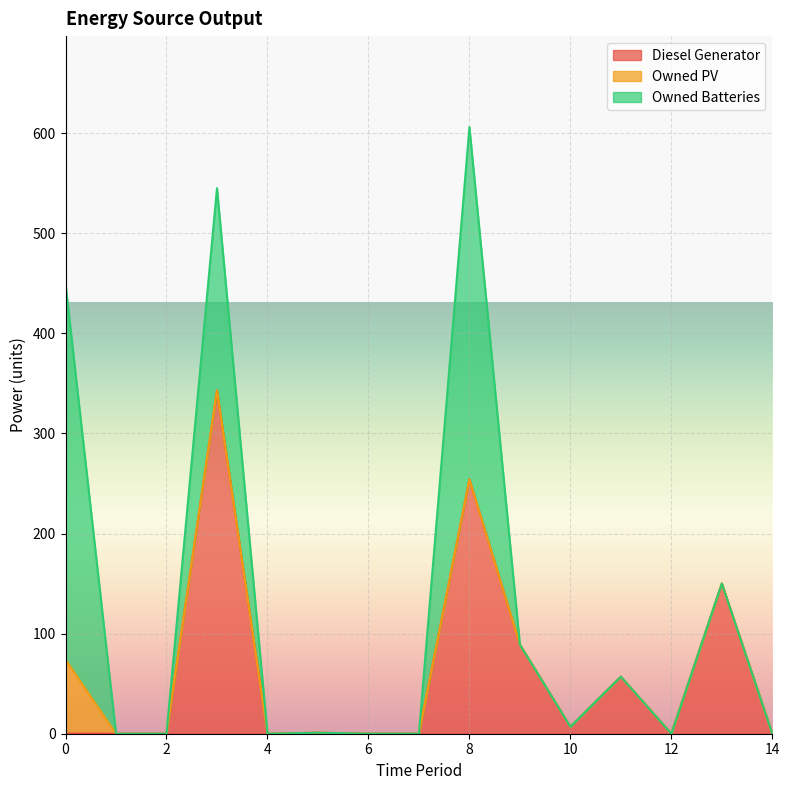

True or false: Owned PV and Owned Batteries cross at least once.

False